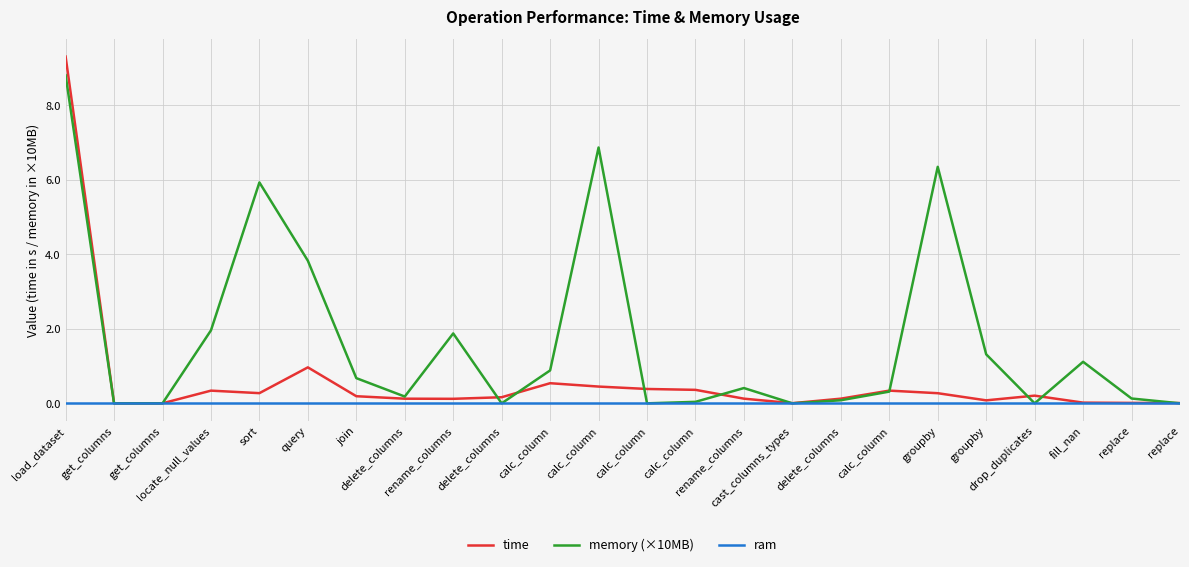

Is this an area chart (filled region under the line)?

No